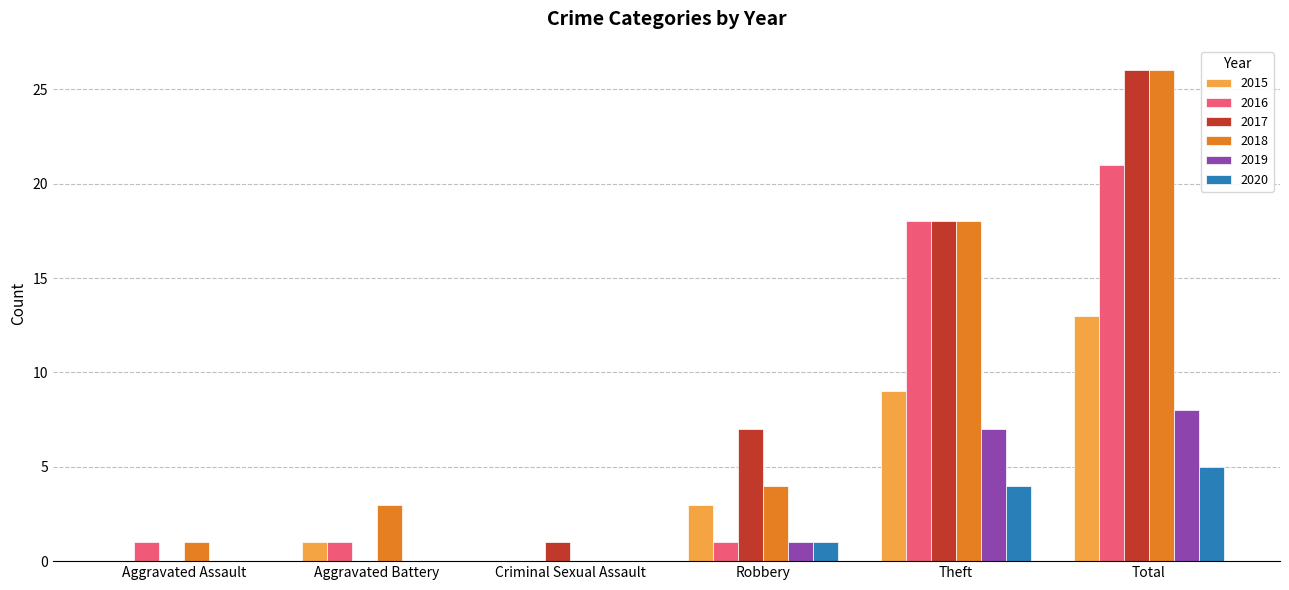

What is the maximum value shown in the chart?

26